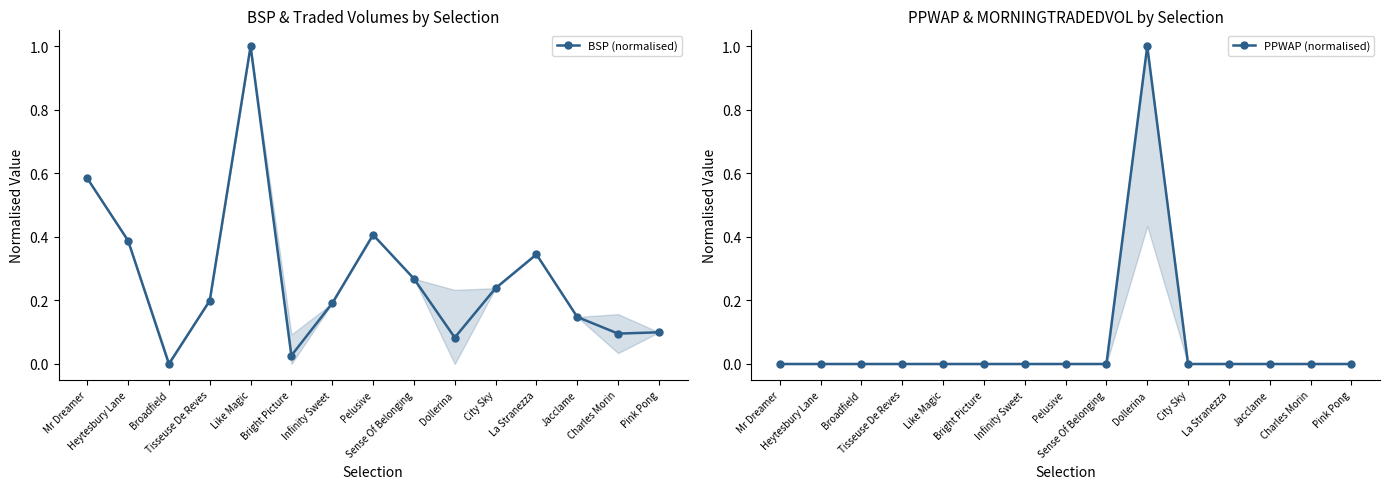

Is it true that BSP (normalised) equals 0.1 at Dollerina?

True